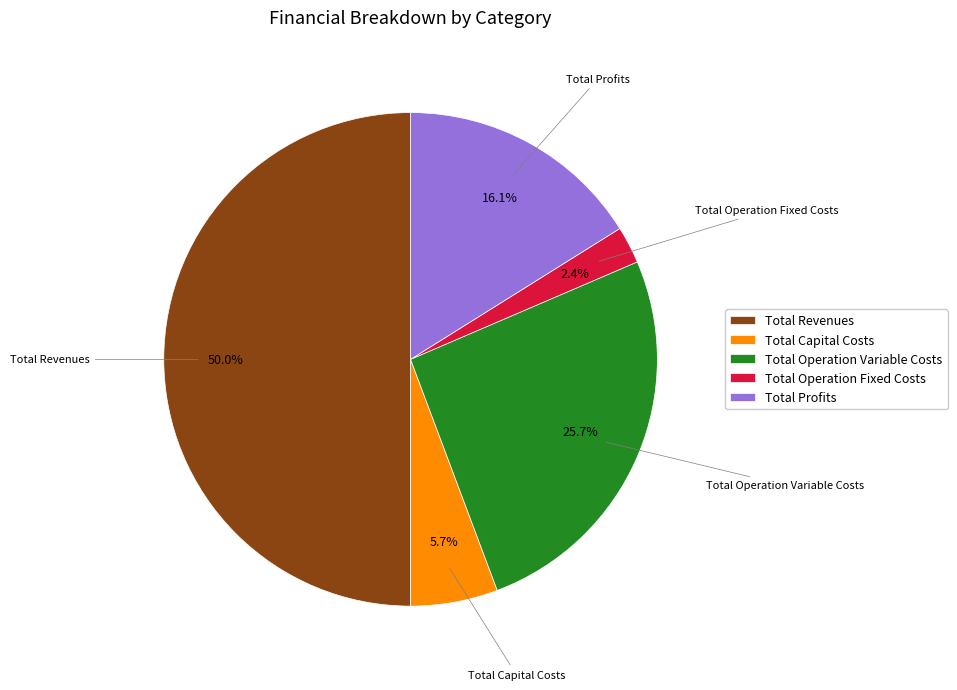

Rank the categories by value from highest to lowest.

Total Revenues, Total Operation Variable Costs, Total Profits, Total Capital Costs, Total Operation Fixed Costs